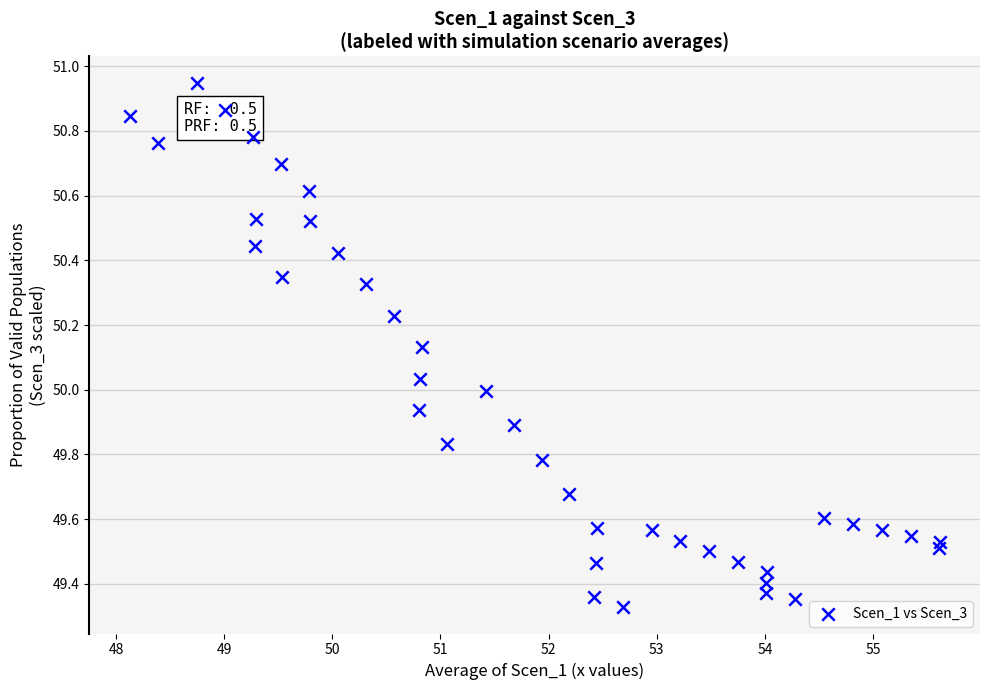

What is the range of X values (max minus min)?

7.5